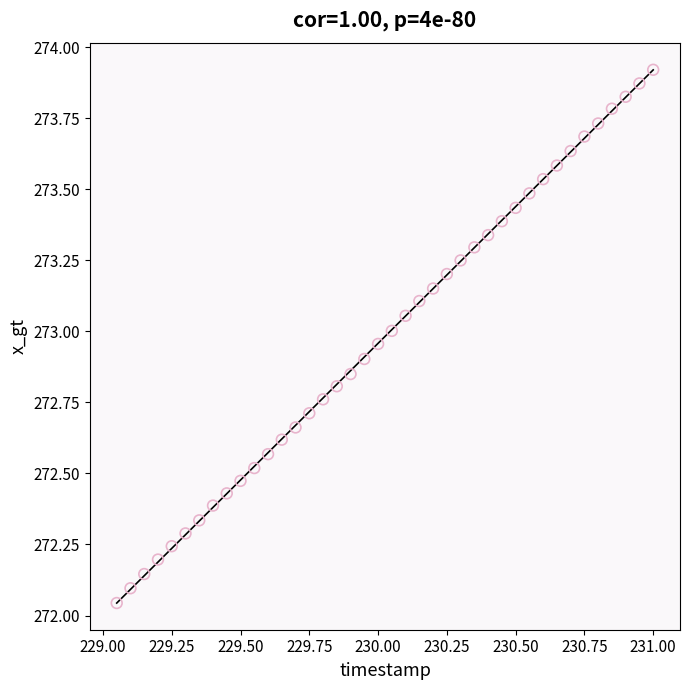

What is the range of Y values (max minus min)?

1.9